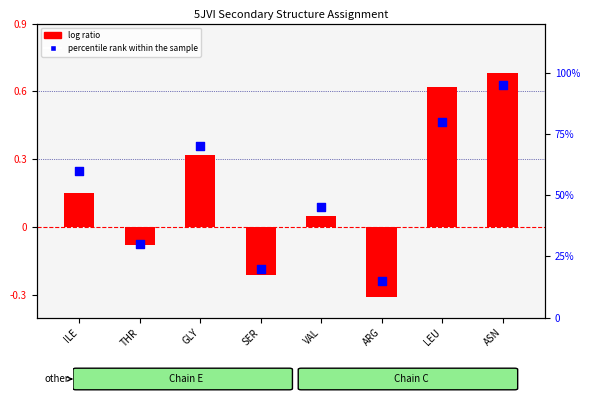

Which series has the widest spread of Y values?

percentile rank within the sample